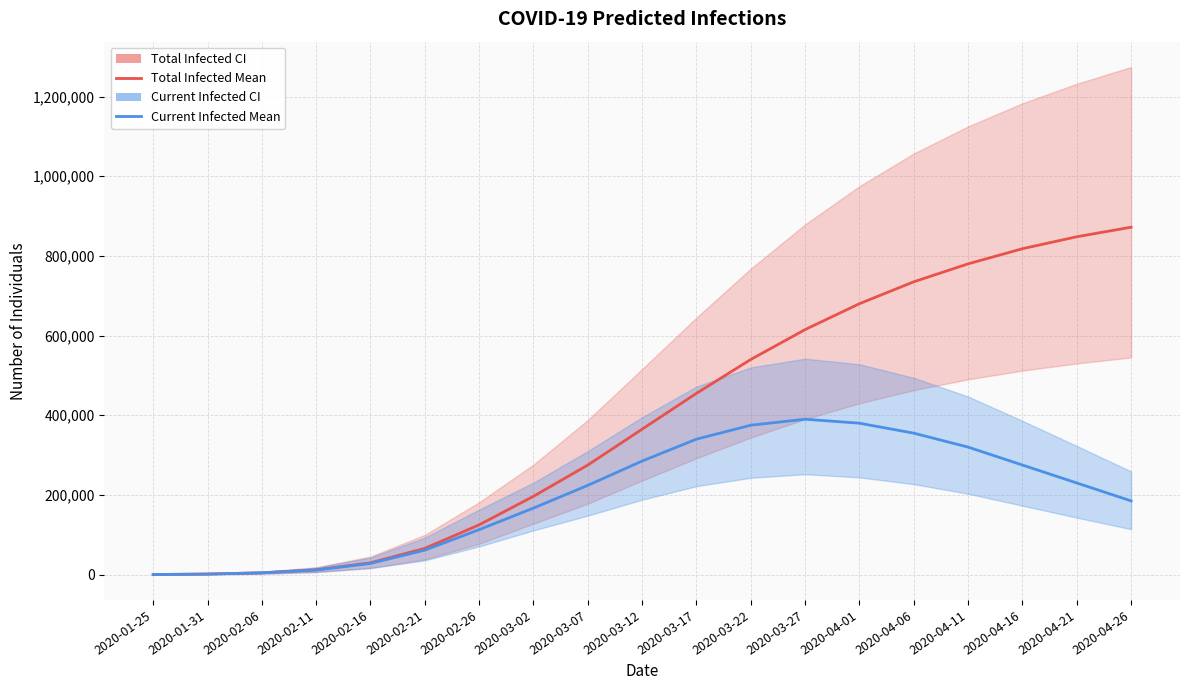

At which label does predicted_current_infected_mean reach its minimum?

2020-01-25